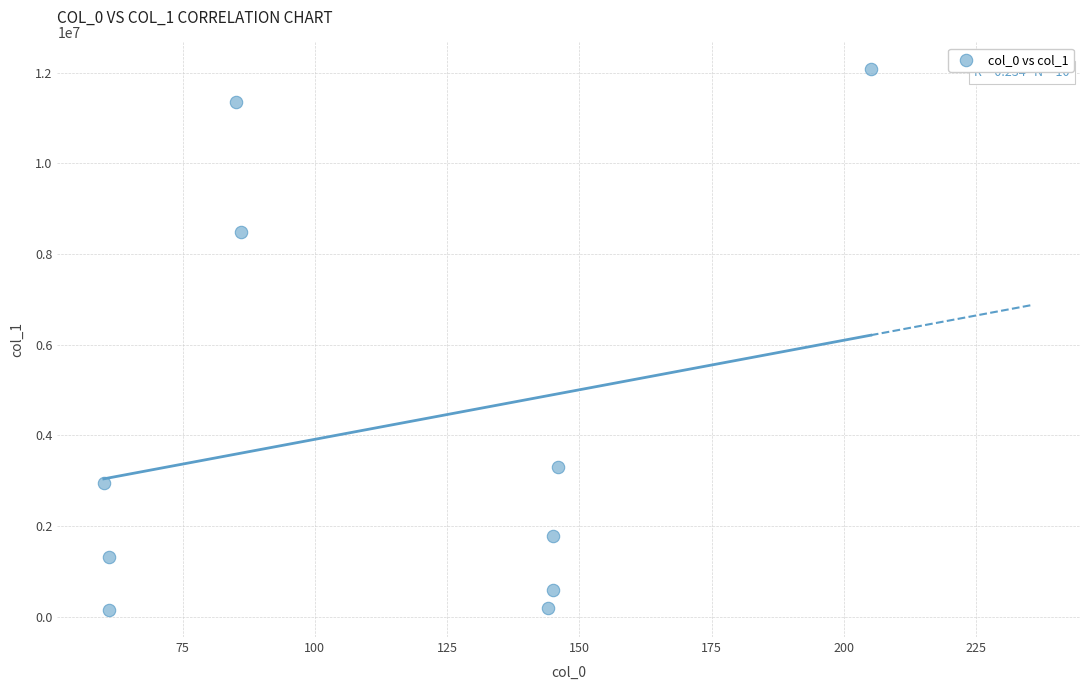

What Y value in the scatter plot is closest to 6110231?

8486841.0